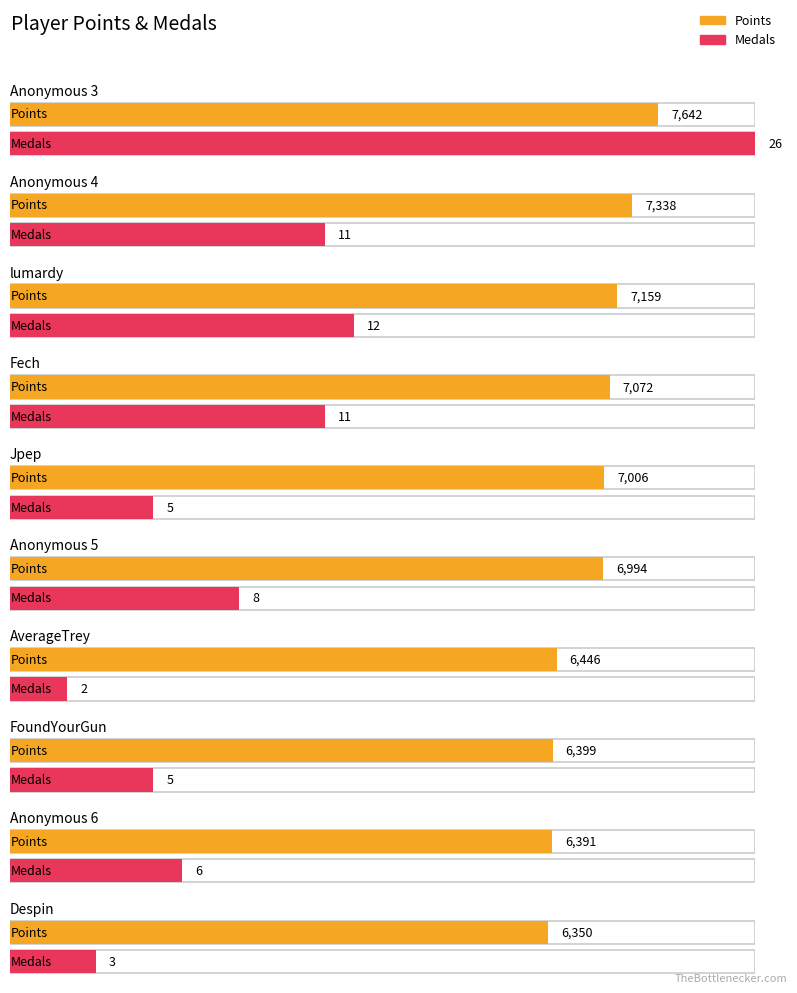

What is the maximum value shown in the chart?

7642